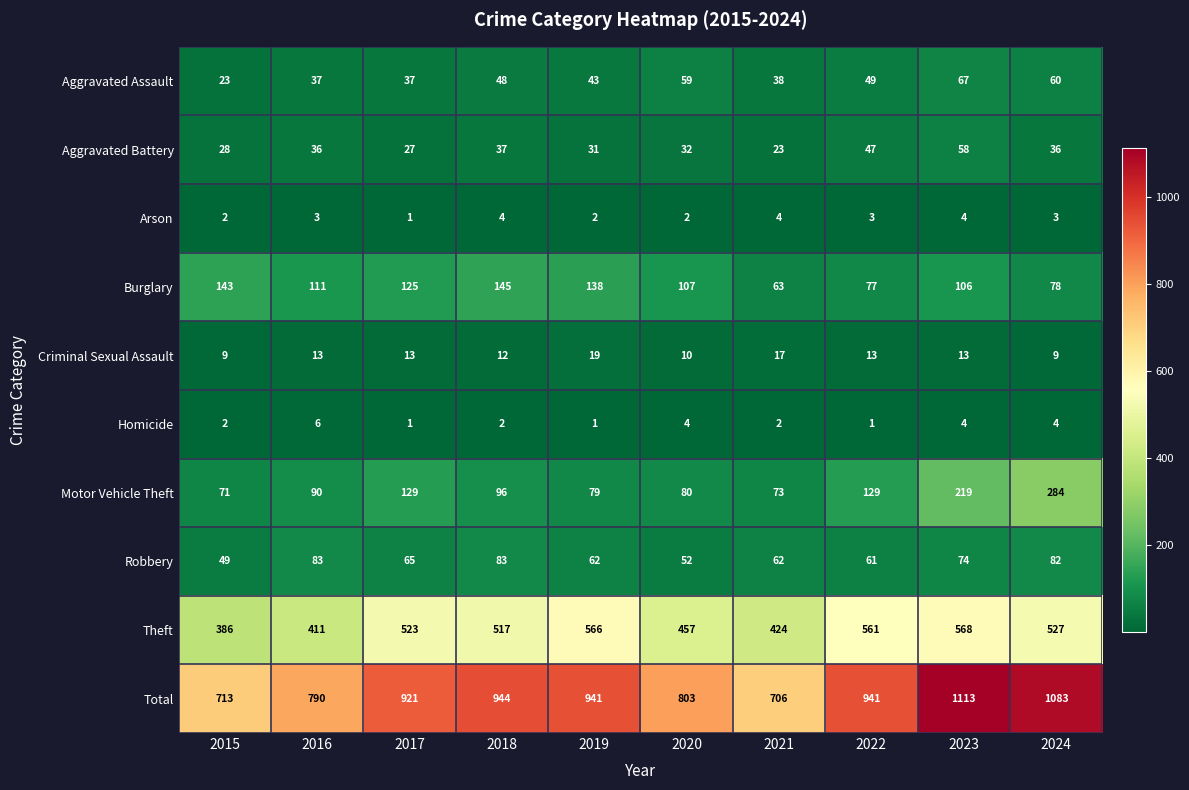

What is the lowest value of the Aggravated Battery series?

23